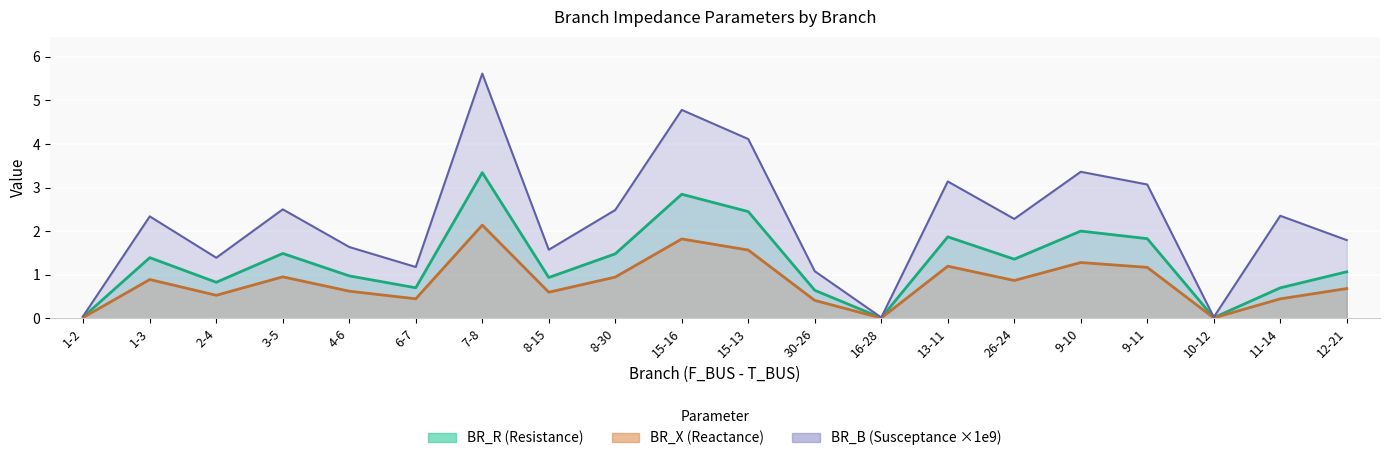

At which label is BR_B_scaled closest to 2?

12-21